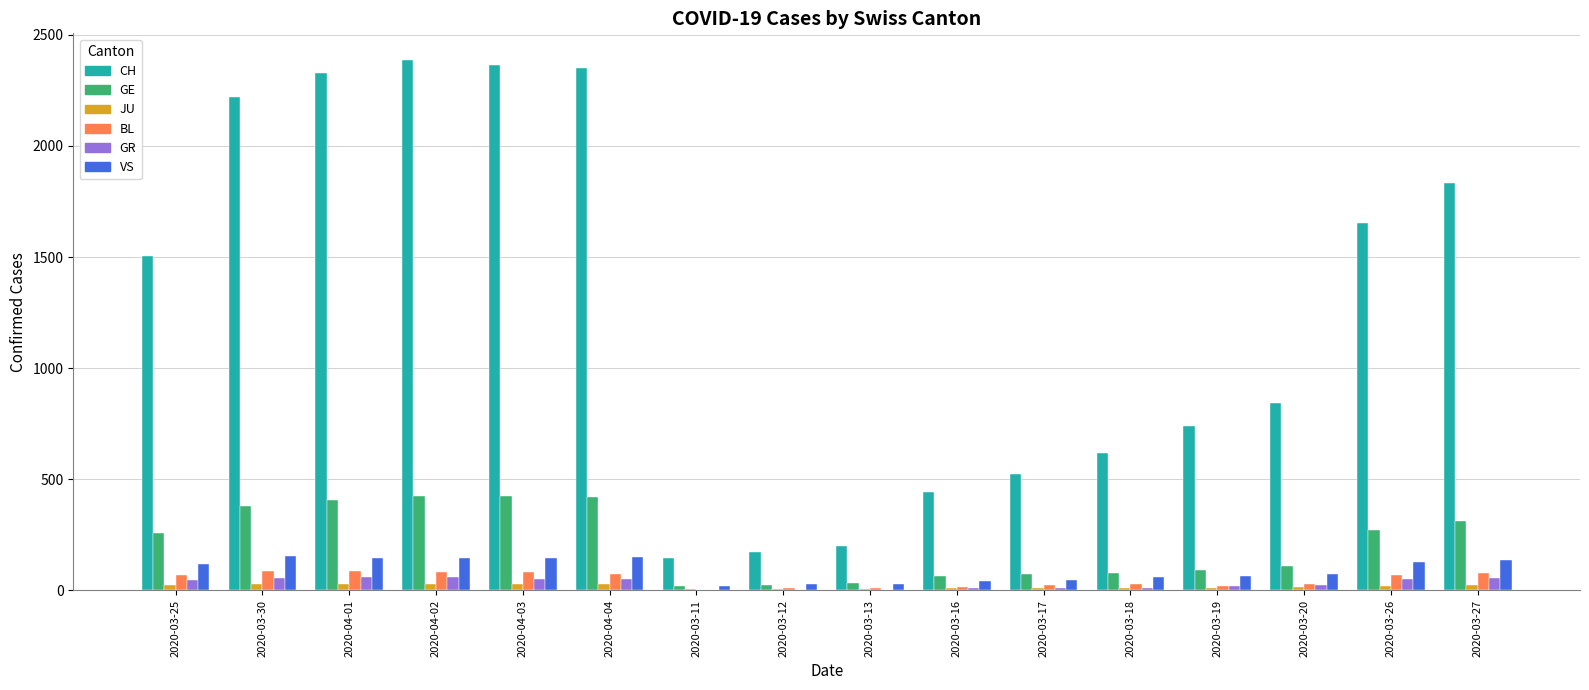

True or false: BL has a value of 27 at 2020-03-18.

True